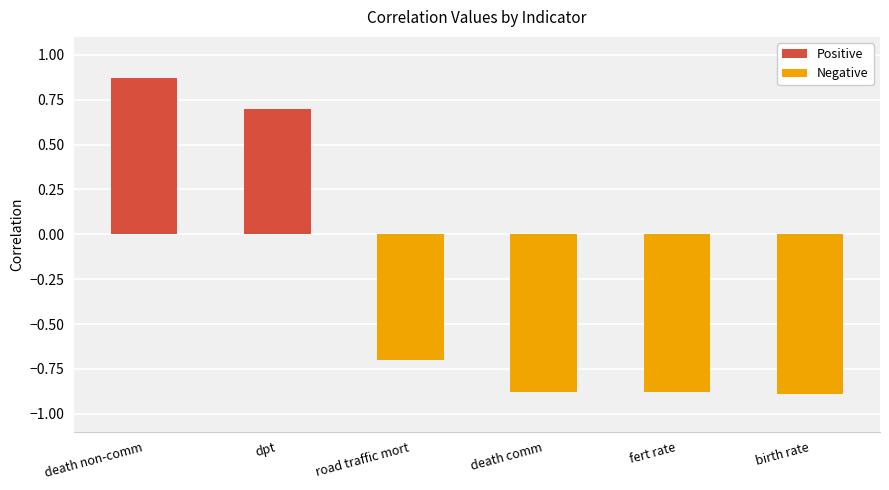

What is the value of the 3rd bar from the left?

-0.7